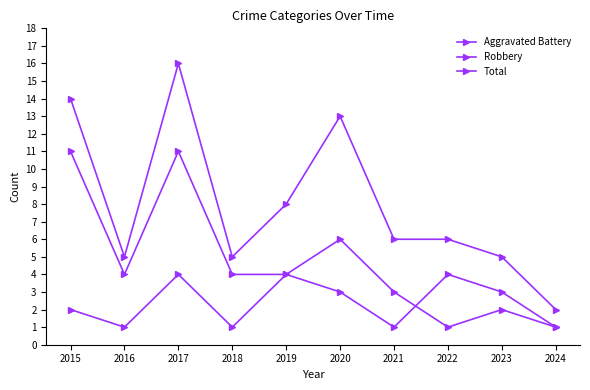

Count the number of data series in this chart.

3